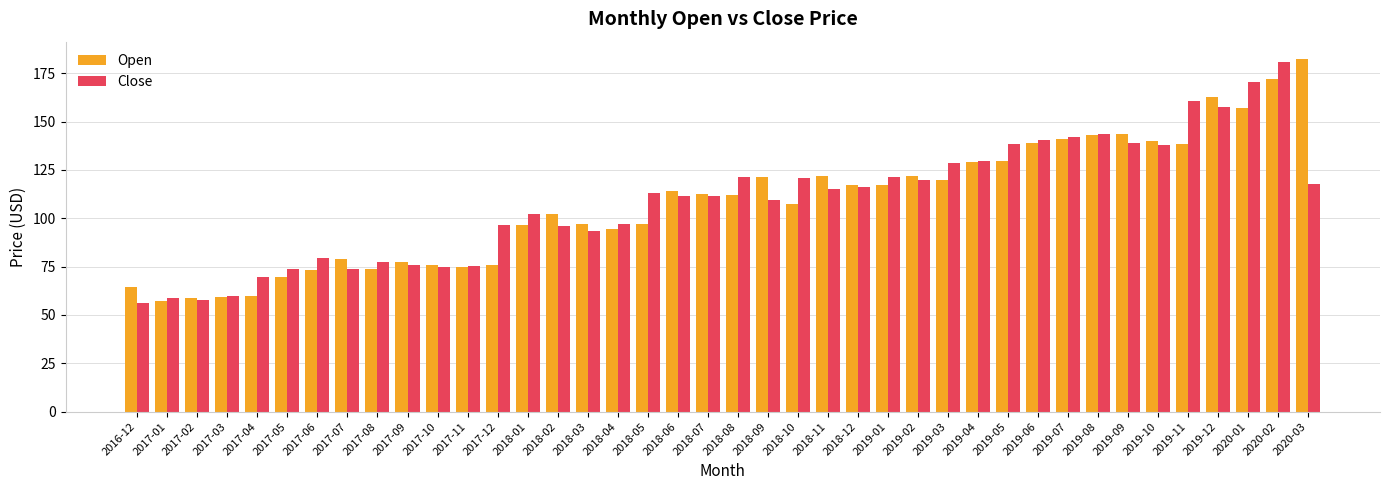

What is the smallest value displayed?

56.4